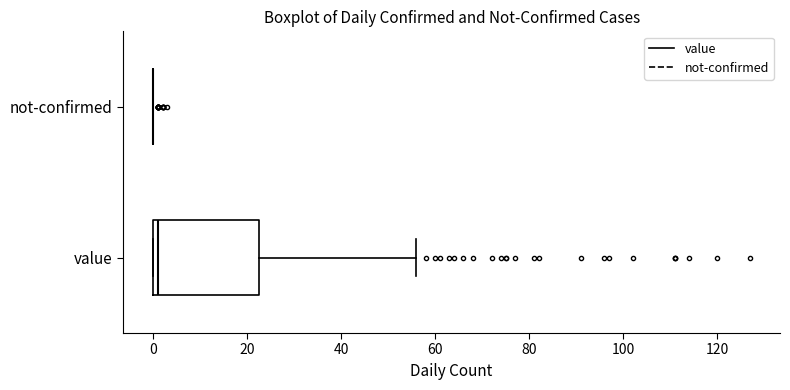

Reading bottom to top, read every box against the x-axis: the position of its median line, the range the box covers, and the ends of its whiskers. The values are not printed on the chart, so give them approximately, as read against the axis.

value: median 2, box 0 to 22, whiskers 0 to 56
not-confirmed: box collapsed to a line at 0, whiskers 0 to 0